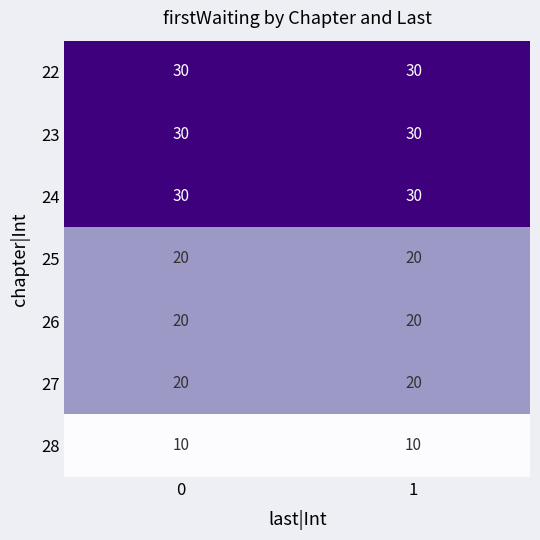

What is the average value of the 28 series?

10